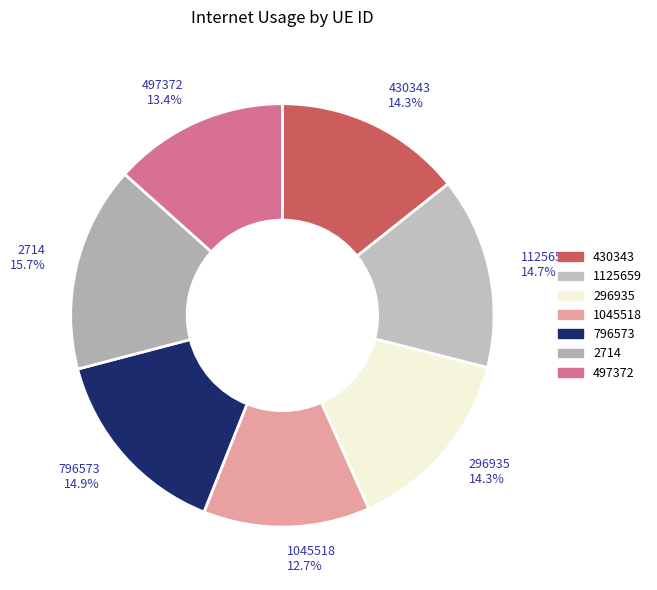

To the nearest percent, what is the combined percentage of 1125659 and 2714?

30%